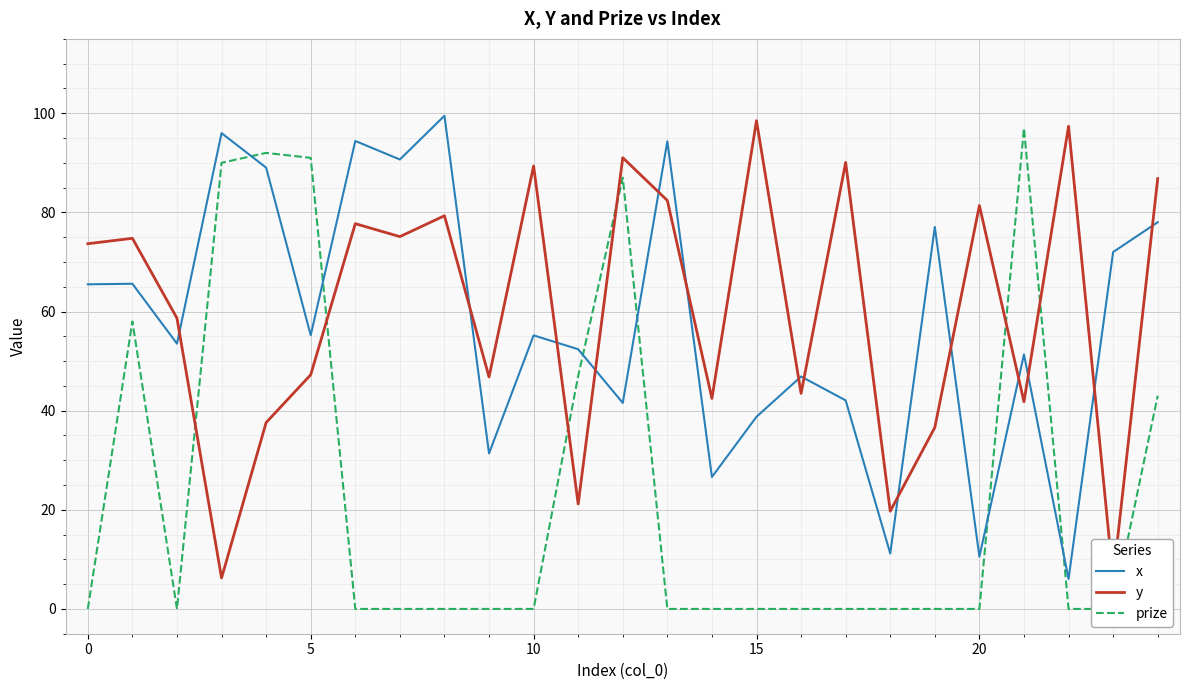

At 19, list the series in order from smallest to largest.

prize, y, x